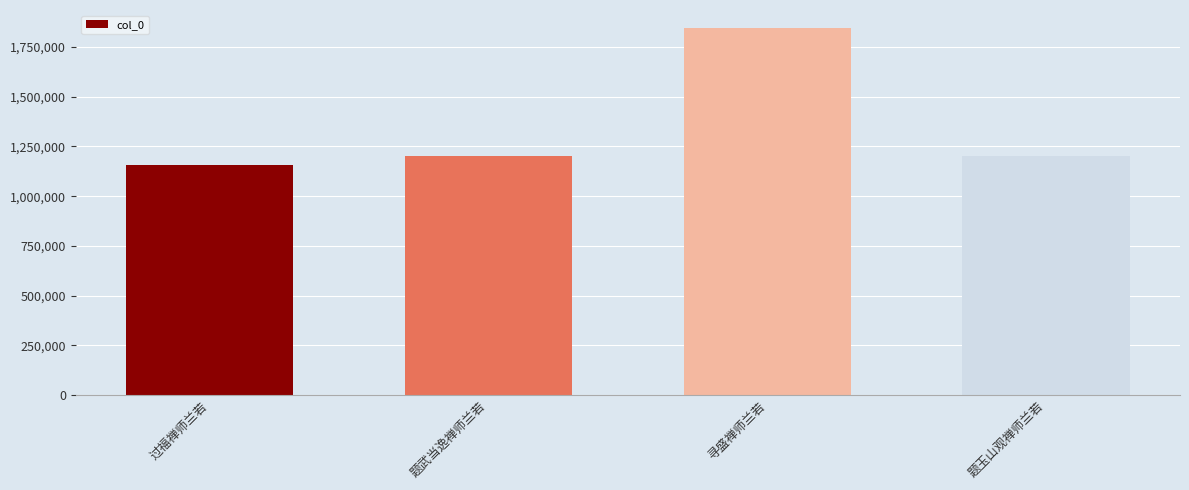

What is the difference between the second highest and minimum values?

49603